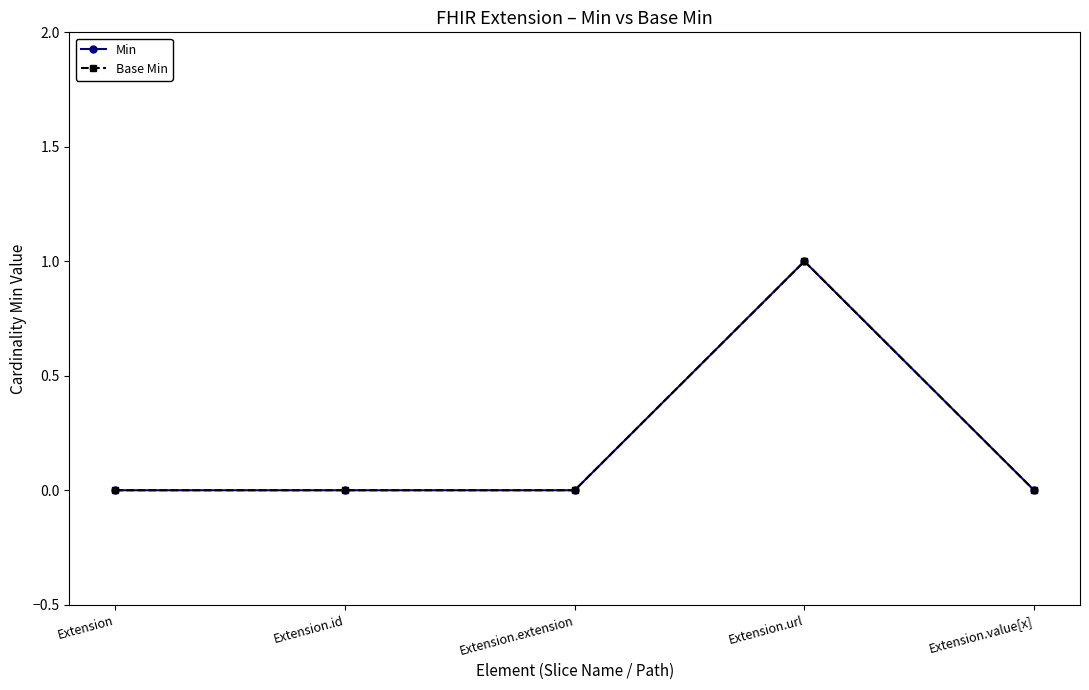

Rank the categories by Base Min value from lowest to highest.

Extension, Extension.id, Extension.extension, Extension.value[x], Extension.url